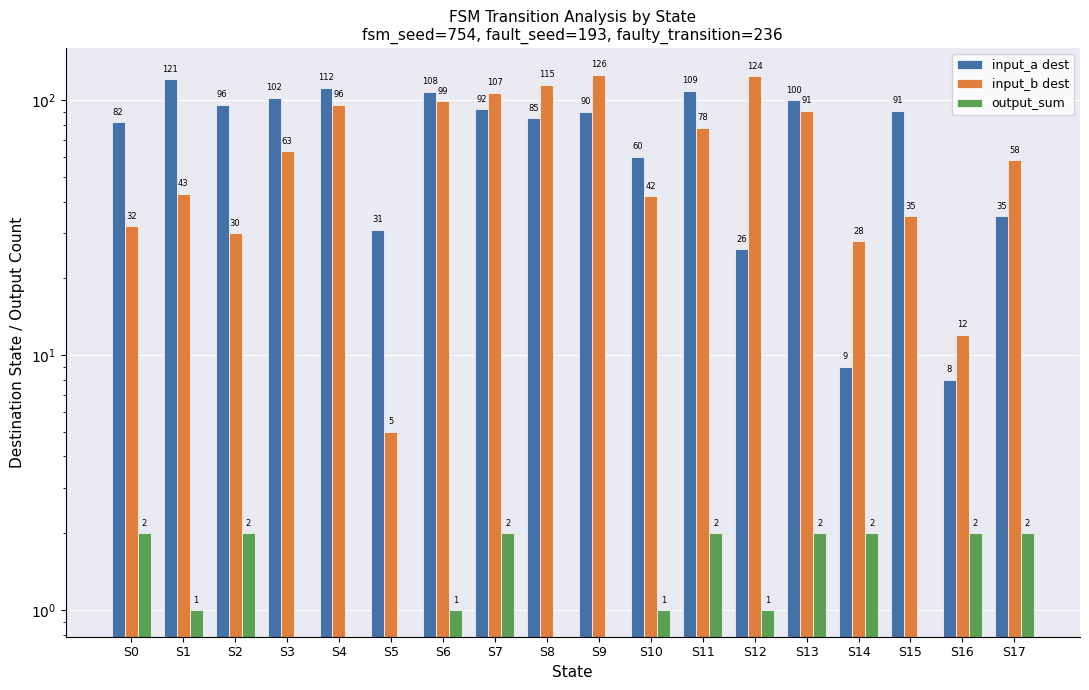

What are all the series names shown in the legend?

input_a dest, input_b dest, output_sum